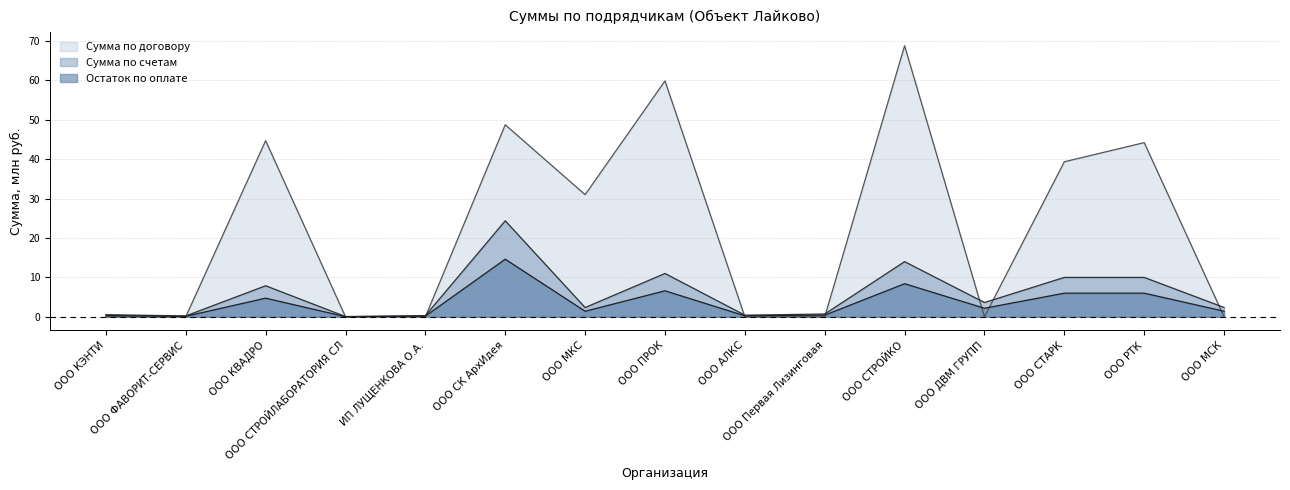

True or false: Сумма по счетам has more than 1 interior local peaks.

True